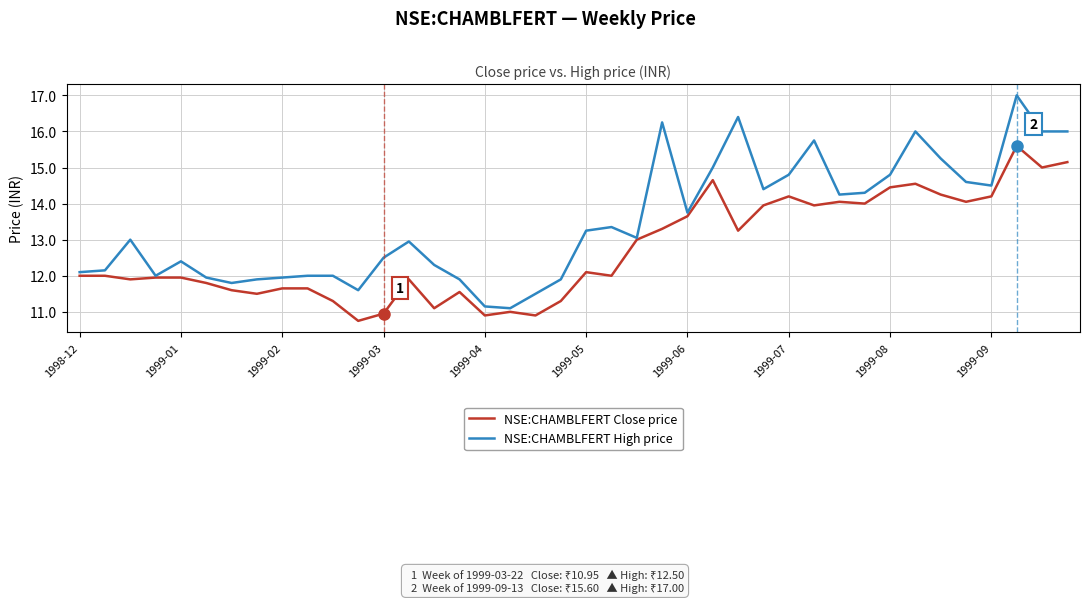

Rank the series by their average value, from highest to lowest.

NSE:CHAMBLFERT High price, NSE:CHAMBLFERT Close price